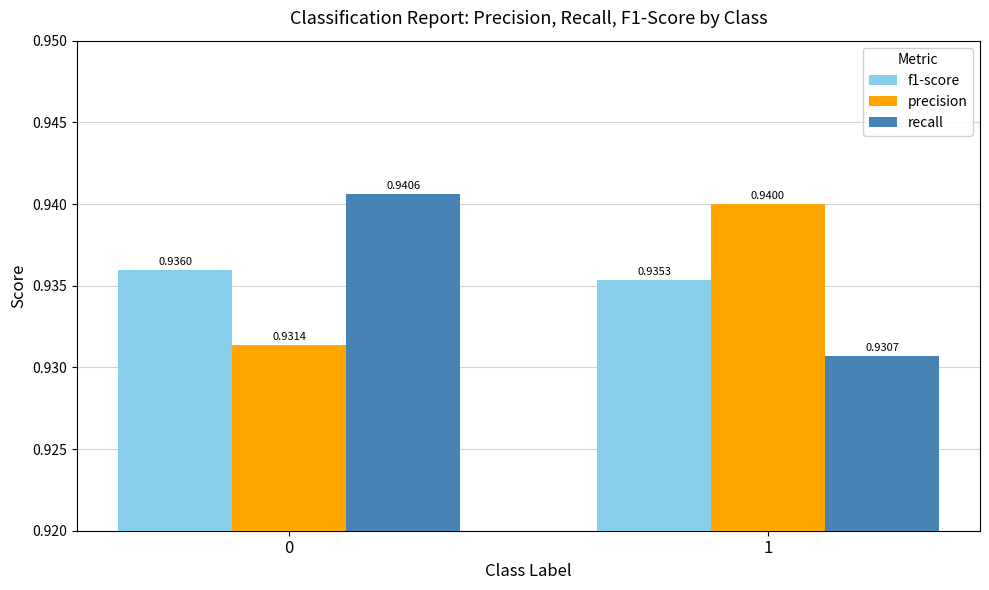

What is the sum of the recall values at 1 and 0?

1.9